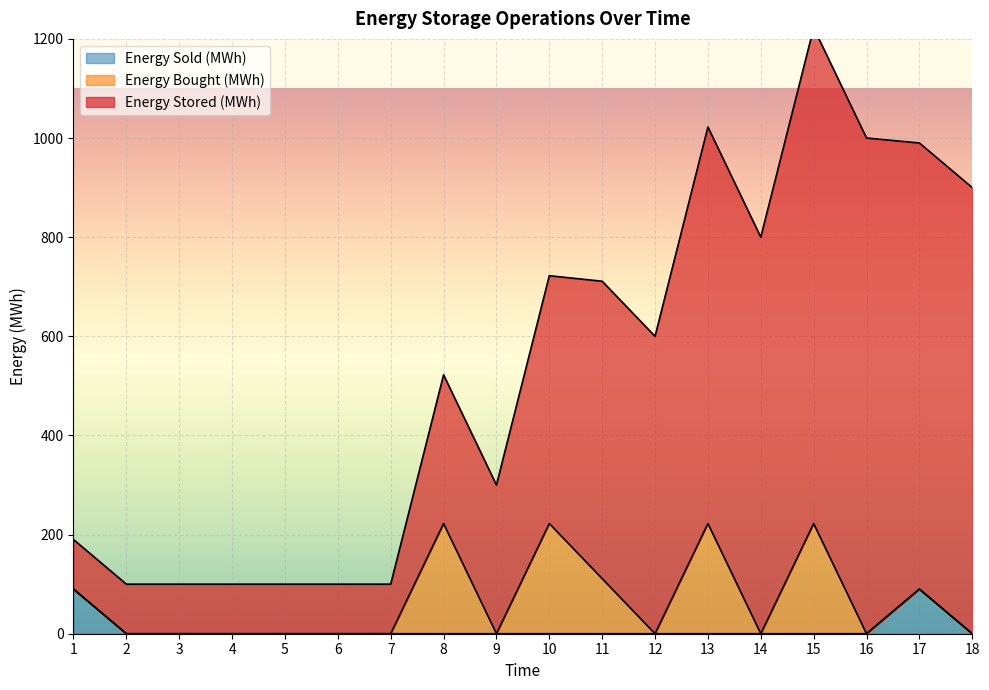

What is the approximate value of Energy Stored (MWh) at 7?

100.0